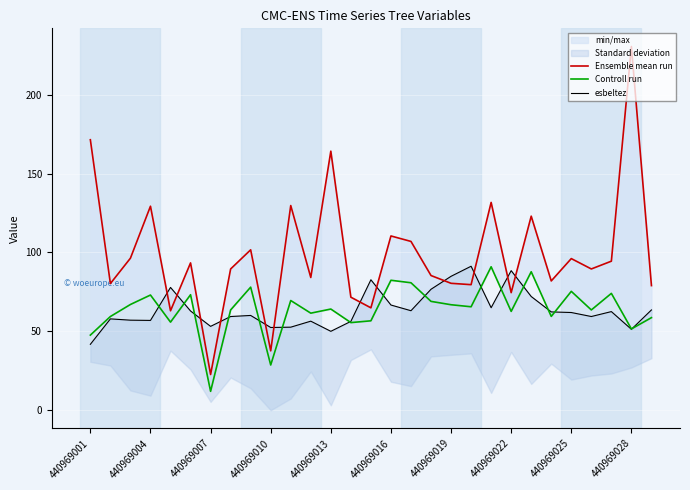

What is the label of the 16th point from the right?

13